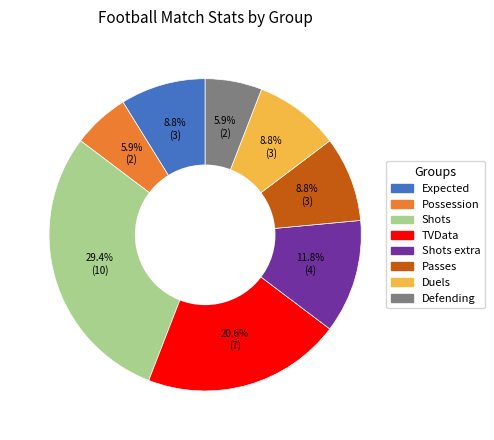

Is there any slice that represents more than half of the pie?

No